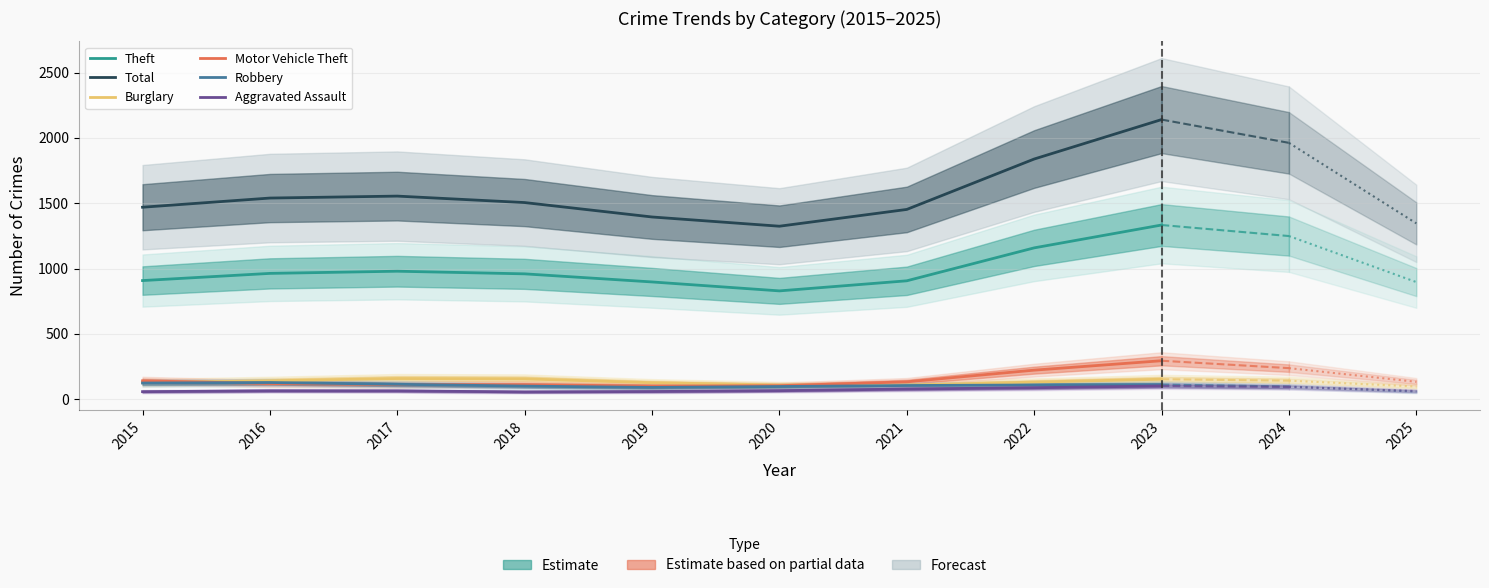

What value does the Robbery series have at 2022?

108.5